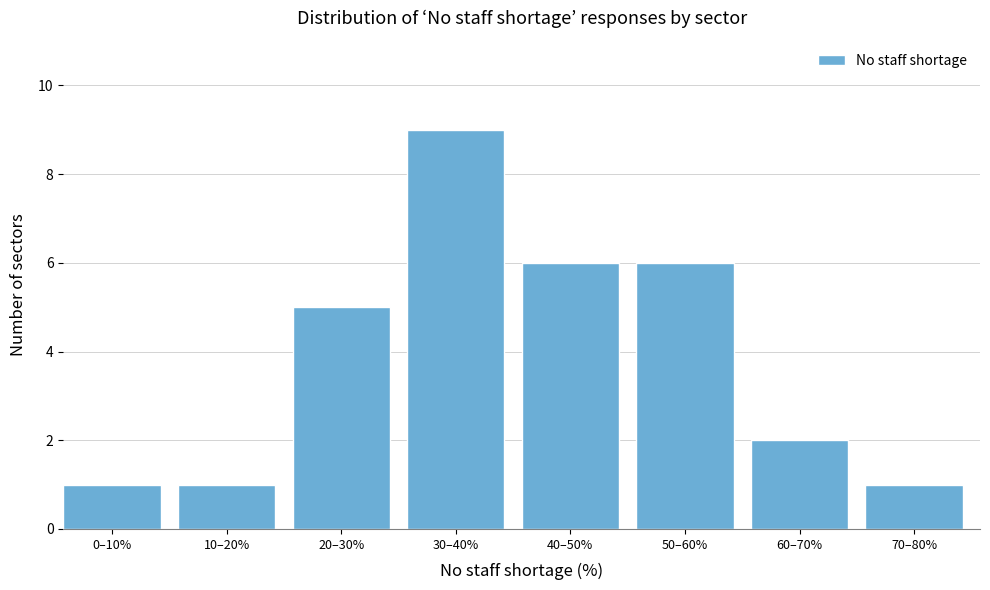

Reading left to right, transcribe all the data shown in this chart.

1	1	5	9	6	6	2	1